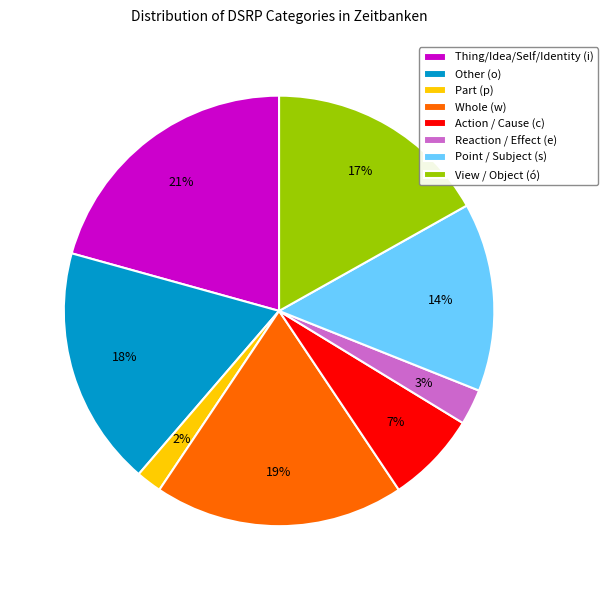

To the nearest percent, what portion does Whole (w) represent?

19%